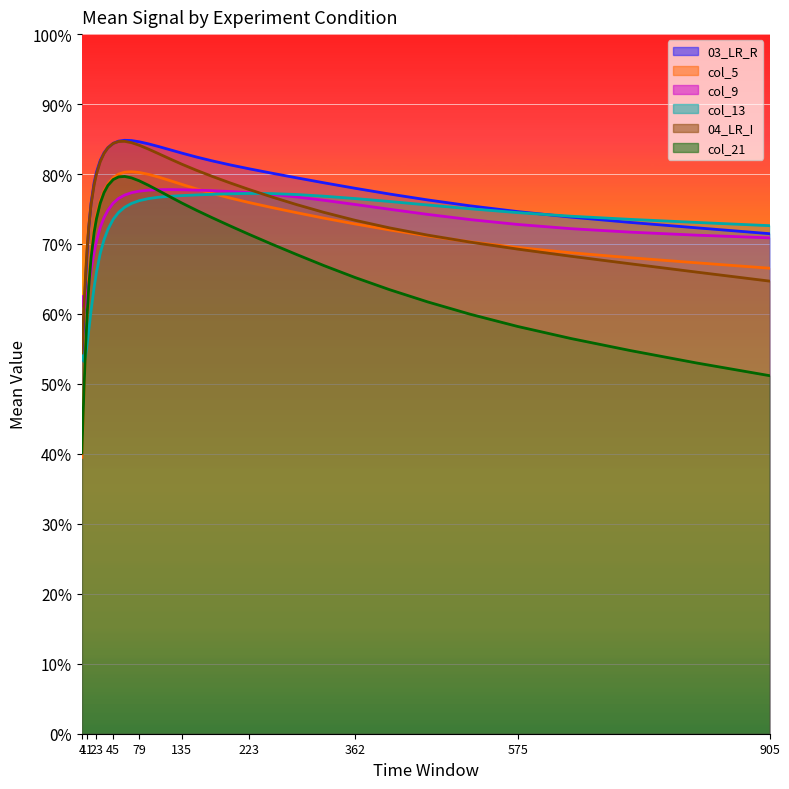

Rank the categories by col_9 value from lowest to highest.

7, 5, 9, 4, 11, 13, 16, 20, 23, 905, 809, 723, 645, 28, 575, 513, 33, 457, 38, 407, 362, 45, 321, 52, 285, 60, 252, 69, 223, 198, 79, 174, 91, 154, 135, 104, 119